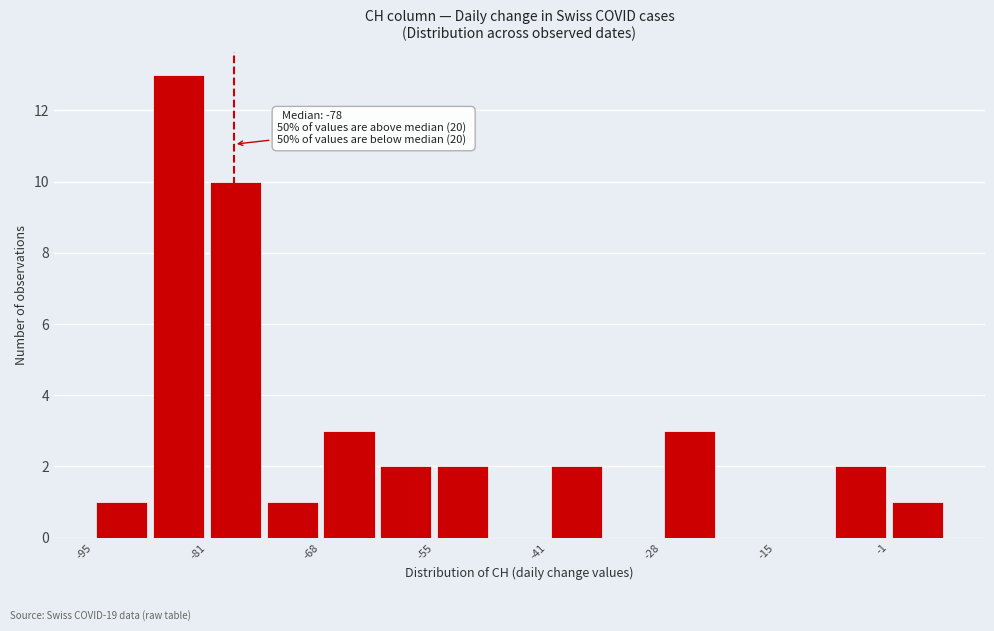

Around what value on the x-axis is the tallest bar? Give the approximate position of its centre, as read against the axis.

-84